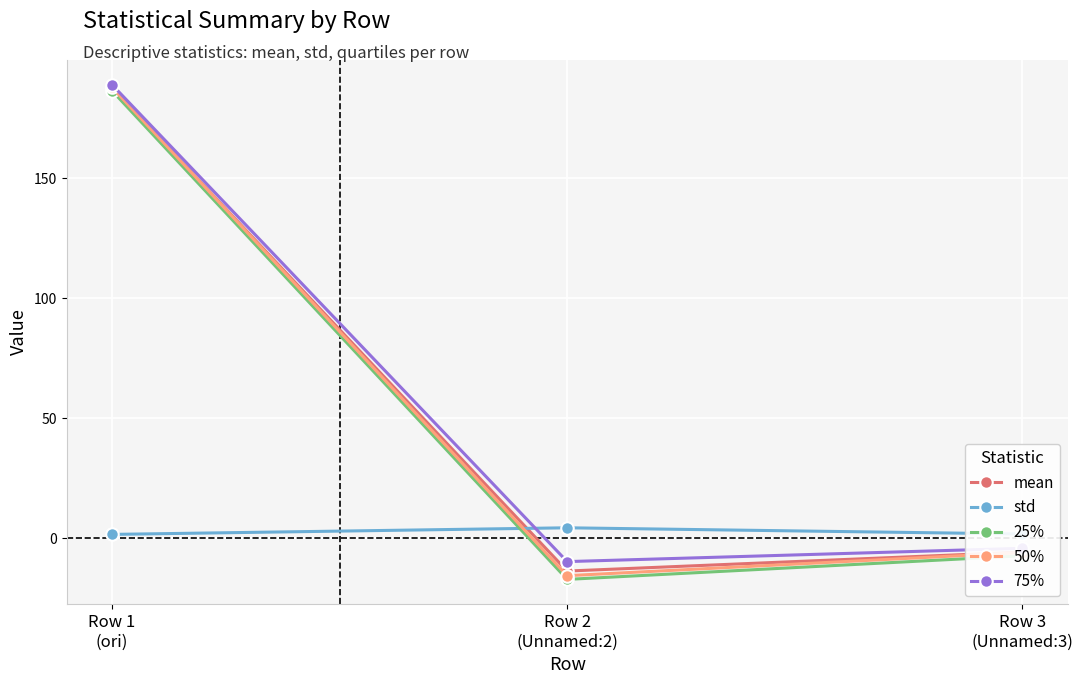

At which category is the sum across all series the highest?

Row 1
(ori)